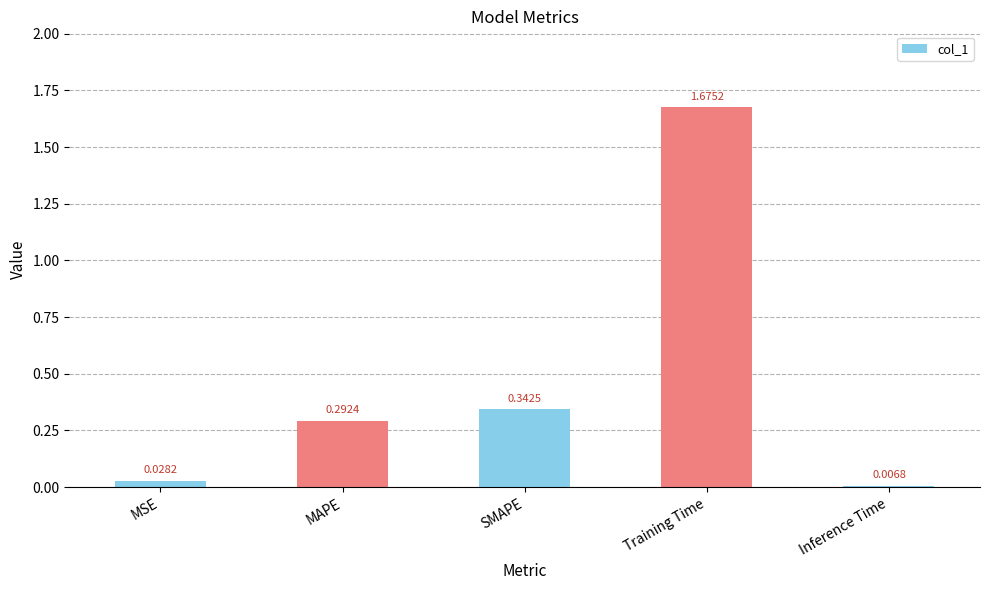

What is the change in value from SMAPE to Inference Time?

-0.3